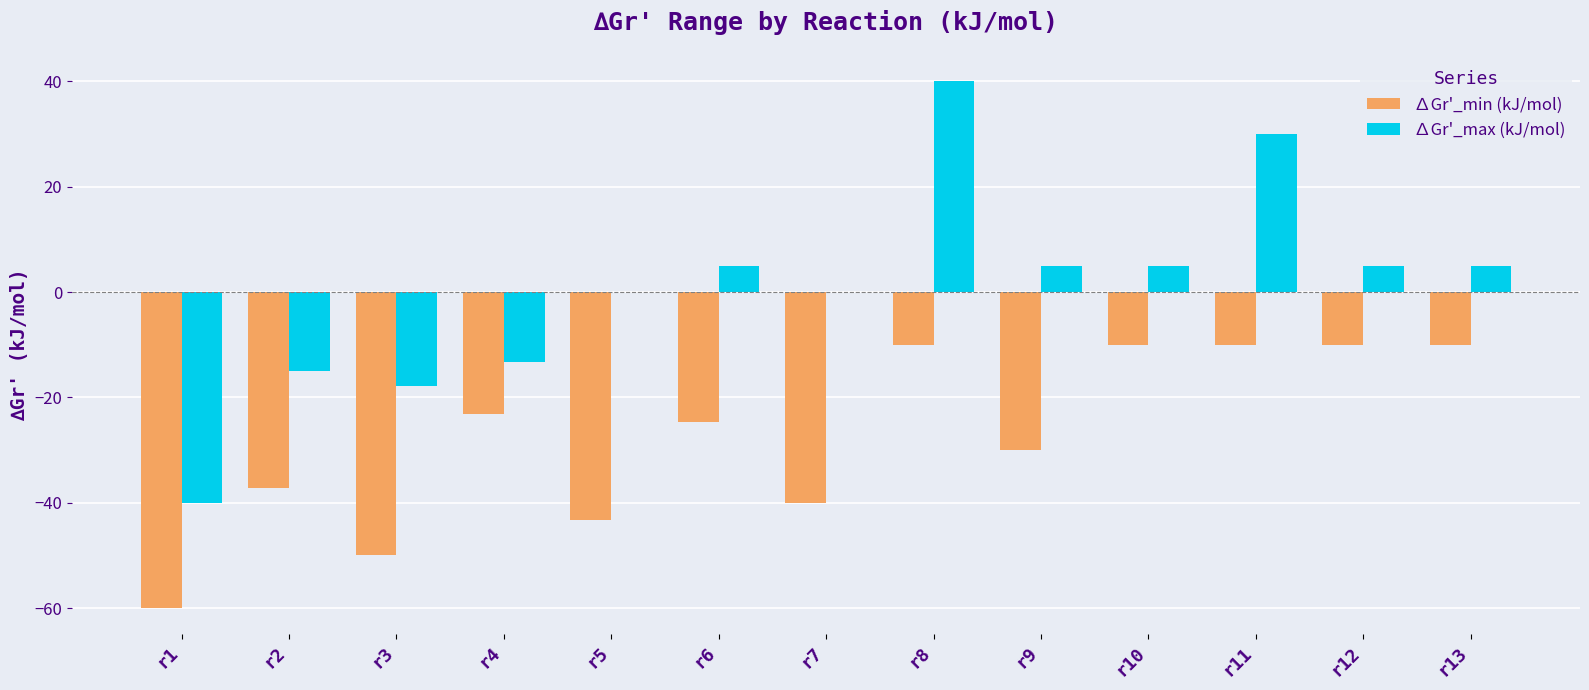

Between r7 and r10, which series saw the biggest shift?

∆Gr'_min (kJ/mol)